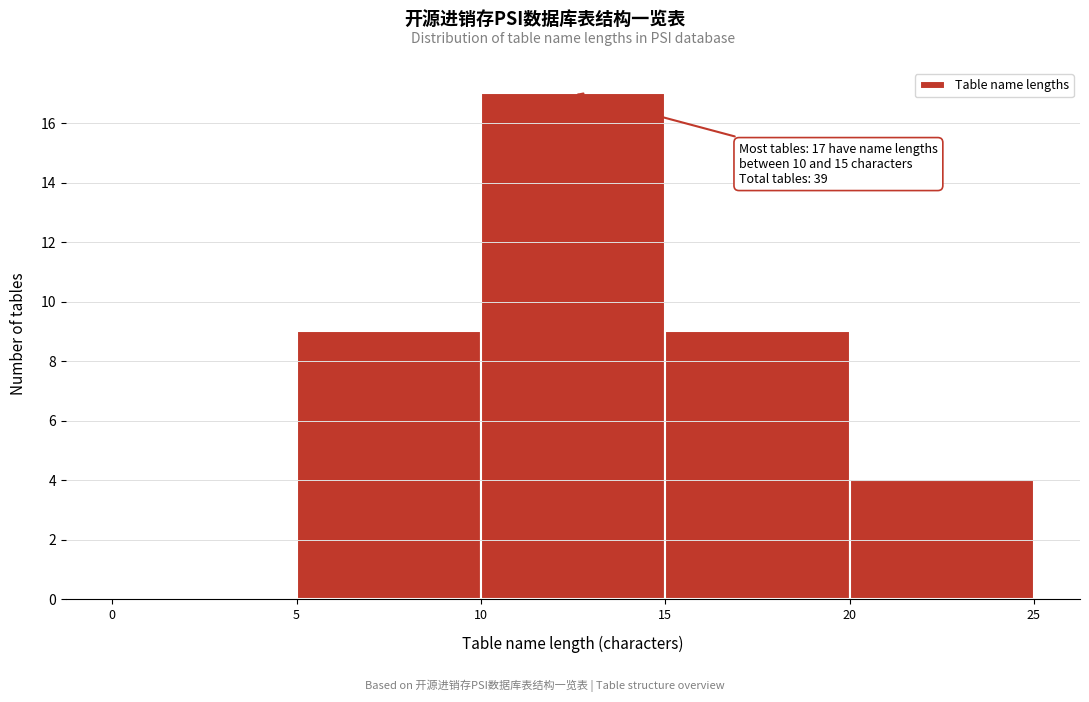

Which range on the x-axis has the tallest bar?

10 to 15